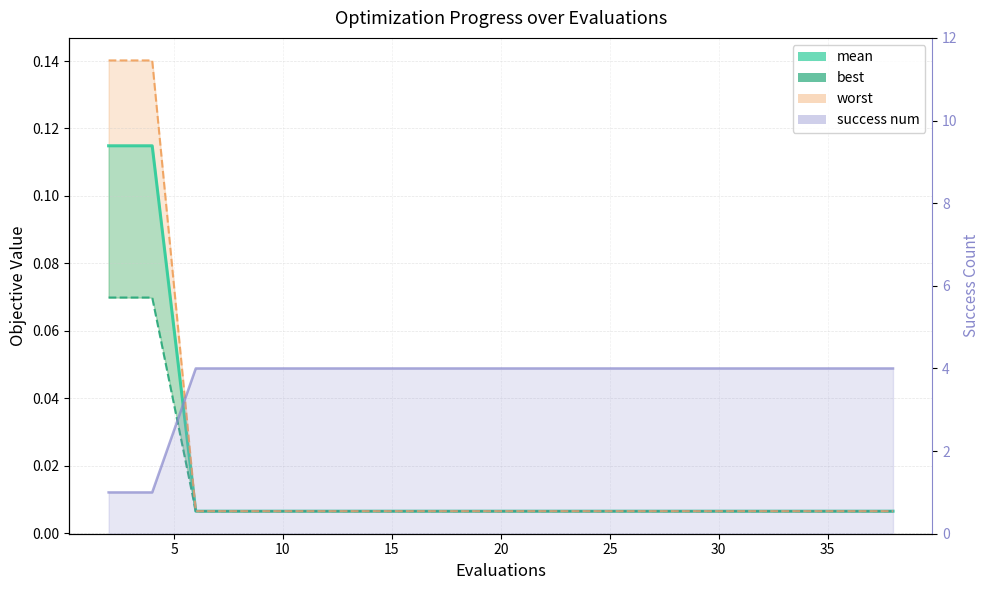

What is the lowest value of the success num line series?

1.0